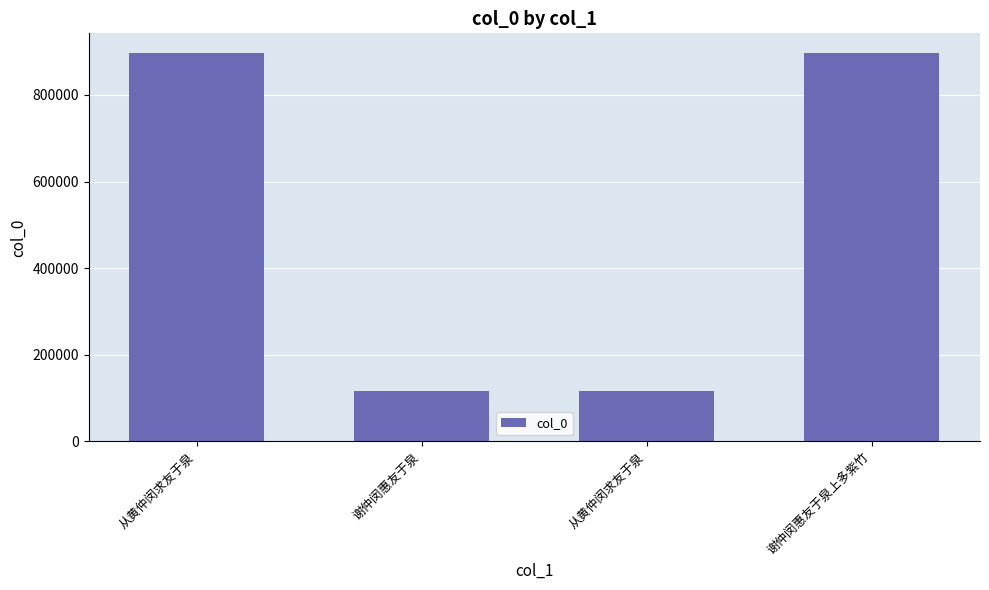

Are the bars grouped side by side (vs. stacked)?

No